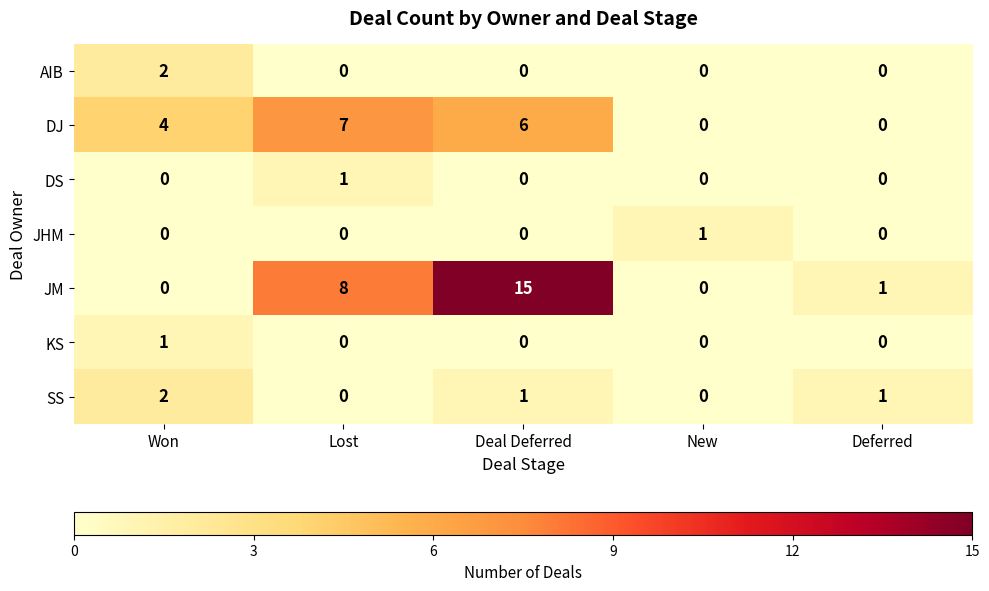

At which category is the sum across all series the highest?

Deal Deferred